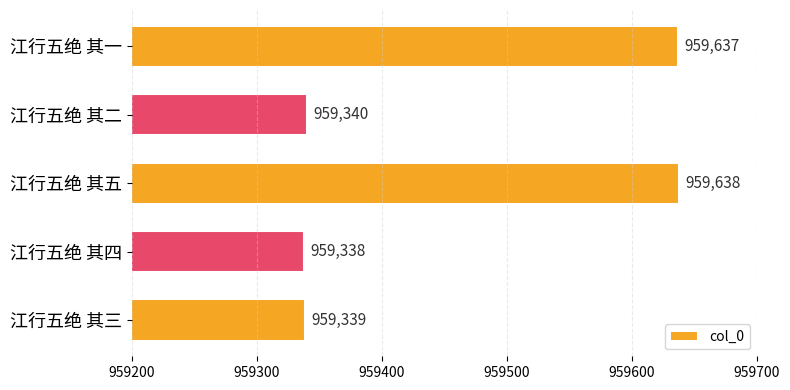

Which label corresponds to the largest value in the chart?

江行五绝 其五